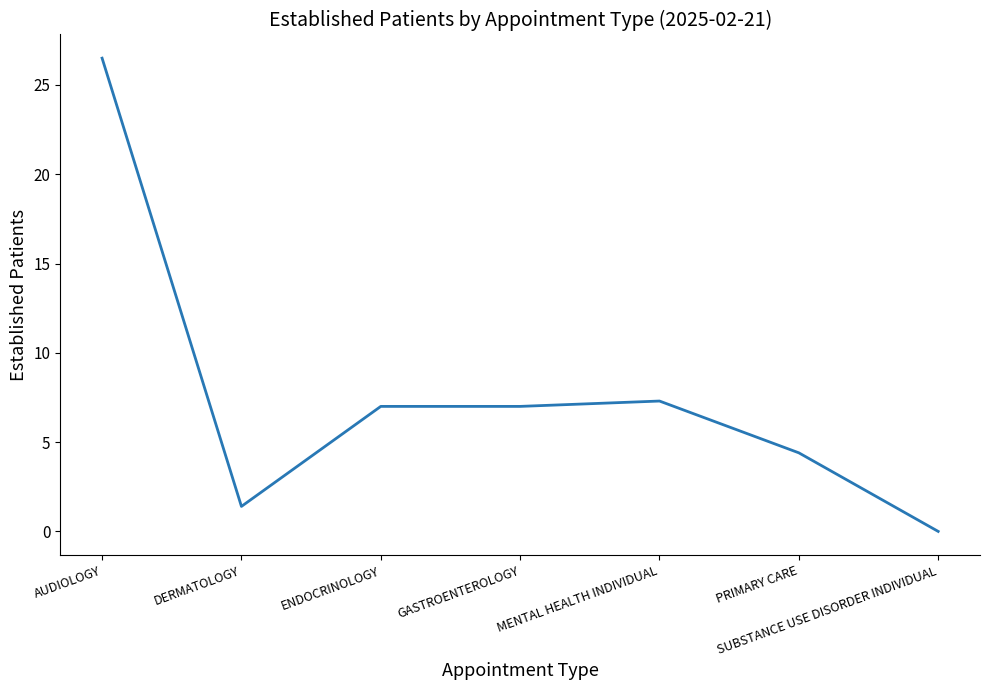

Reading right to left, list all the values displayed in this chart.

0.0	4.4	7.3	7.0	7.0	1.4	26.5